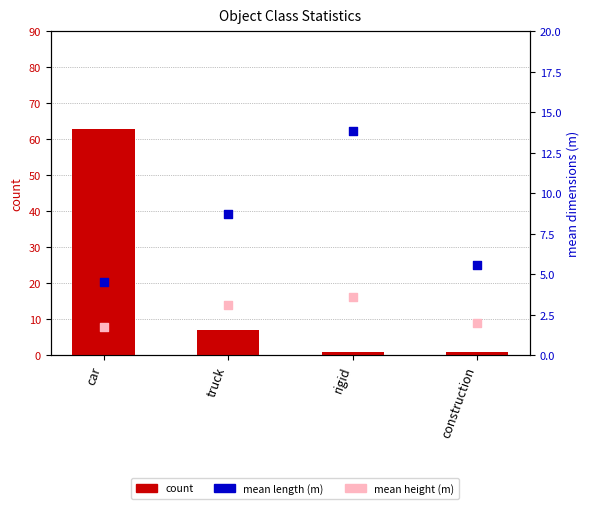

Which series has the largest total across all categories?

count